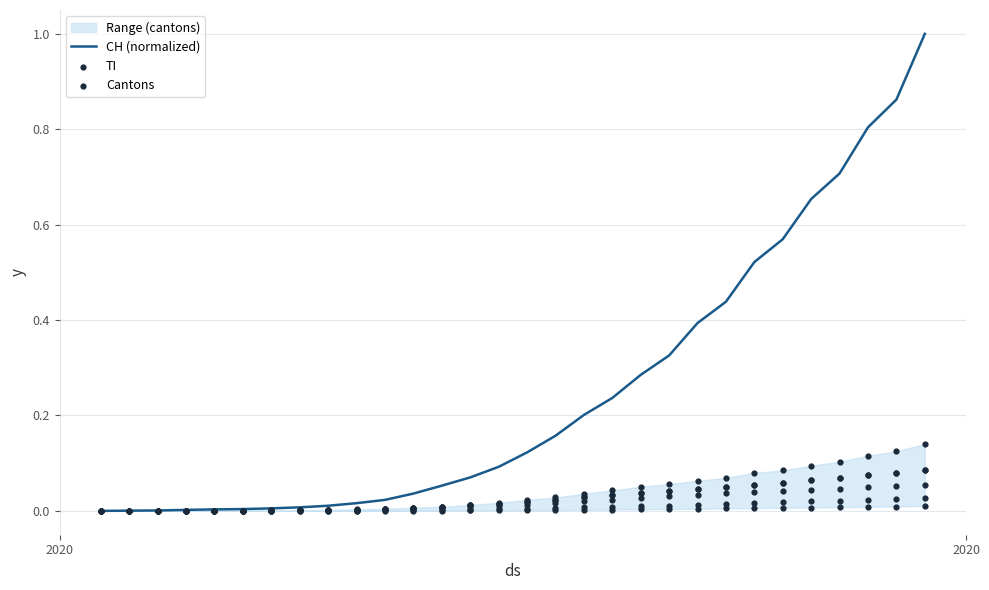

Which series has the widest spread of Y values?

CH (normalized)